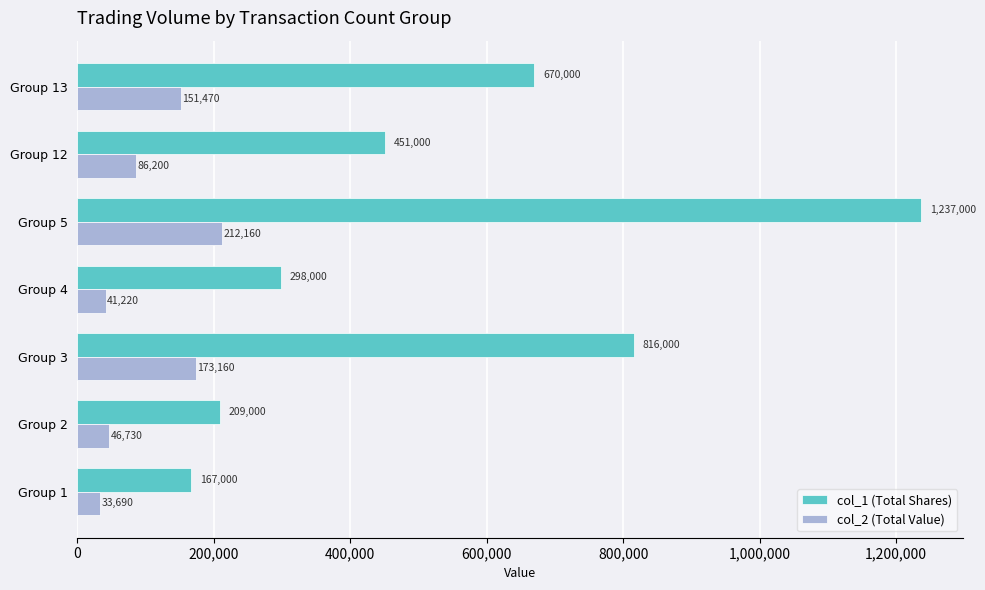

Rank the series by their average value, from lowest to highest.

col_2 (Total Value), col_1 (Total Shares)